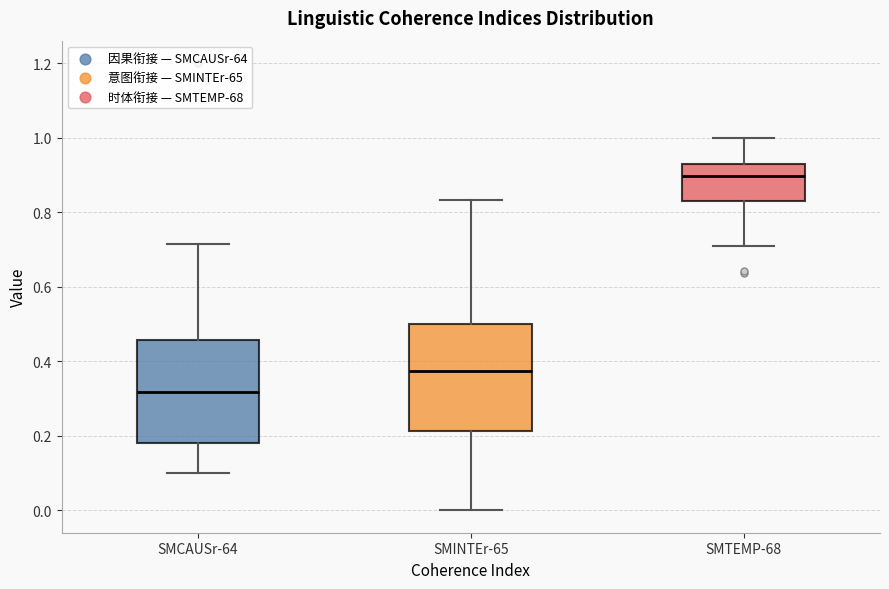

Reading left to right, transcribe this box plot: for each box, give where its median line is, the range the box spans, and where its two whiskers end, as read against the y-axis. The values are not printed on the chart, so give them approximately, as read against the axis.

SMCAUSr-64: median 0.32, box 0.18 to 0.46, whiskers 0.10 to 0.72
SMINTEr-65: median 0.38, box 0.22 to 0.50, whiskers 0.00 to 0.84
SMTEMP-68: median 0.90, box 0.82 to 0.92, whiskers 0.70 to 1.00